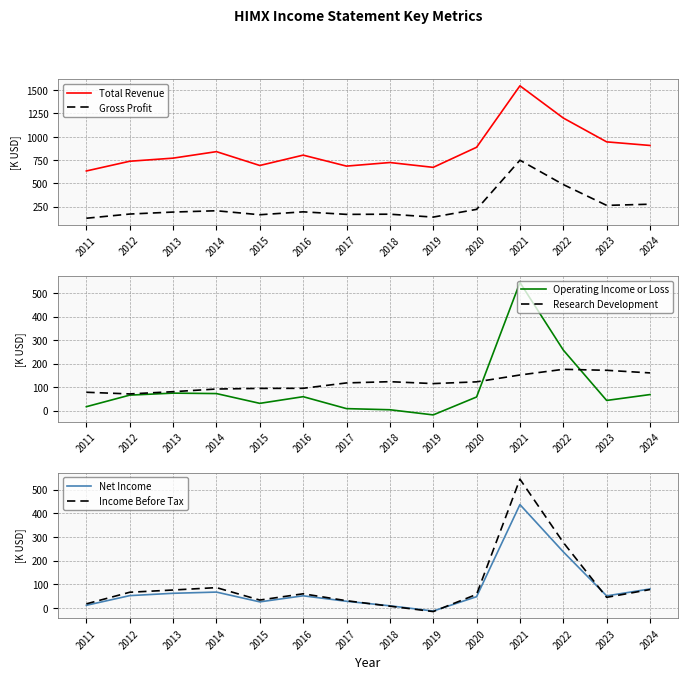

True or false: Net Income and Income Before Tax cross at least once.

True